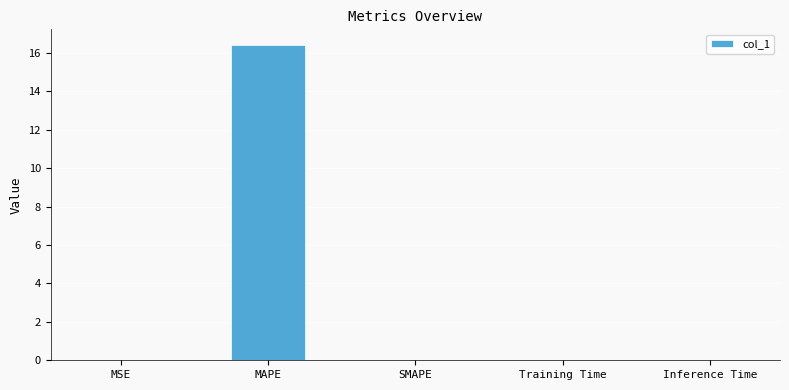

What is the sum of all values?

16.4